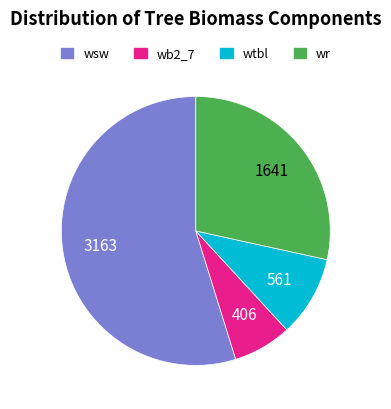

Is there a majority slice in this chart?

Yes